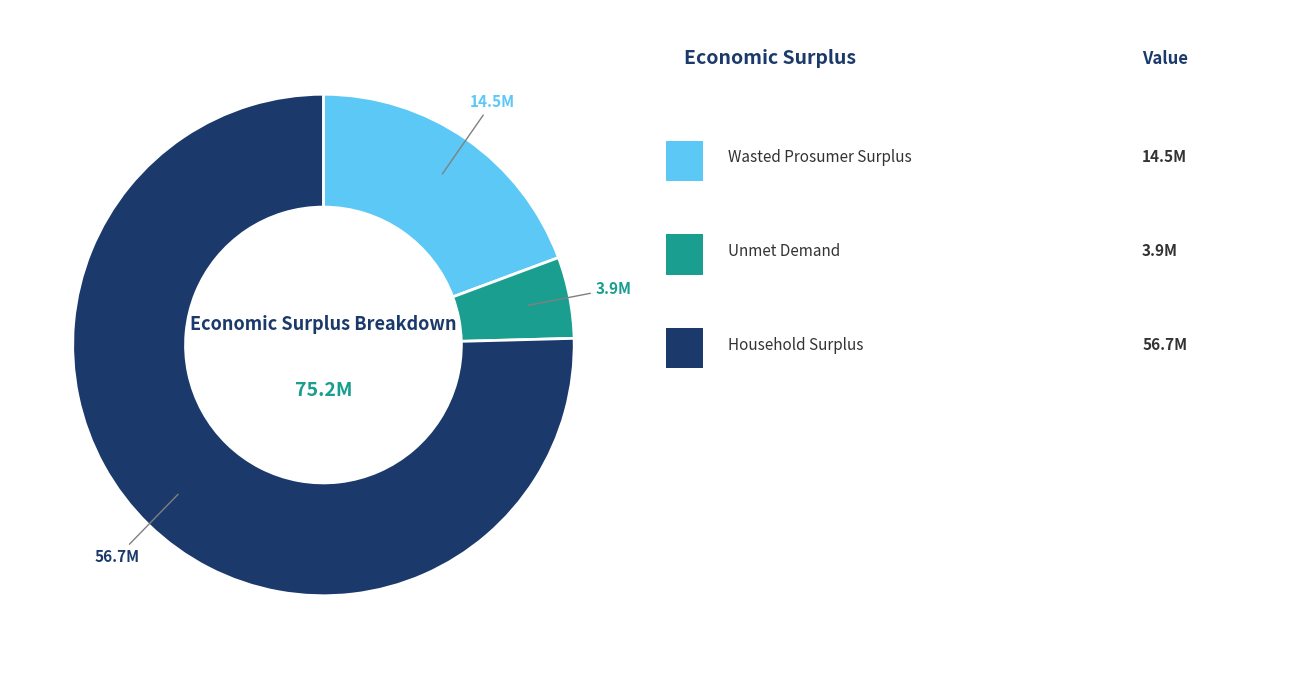

Does any single category account for the majority?

Yes